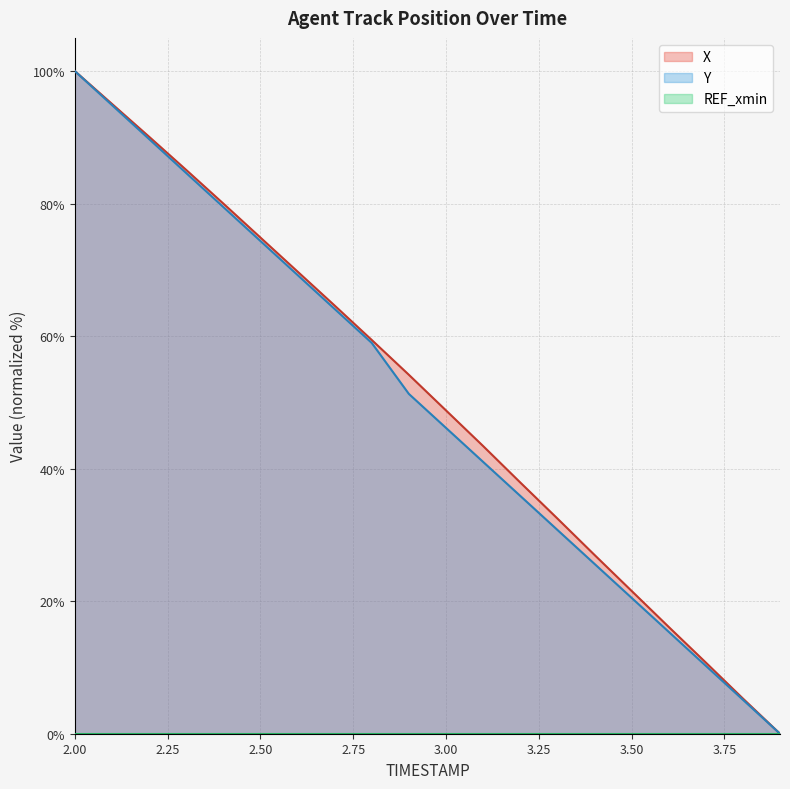

At which category is the sum across all series the highest?

2.00